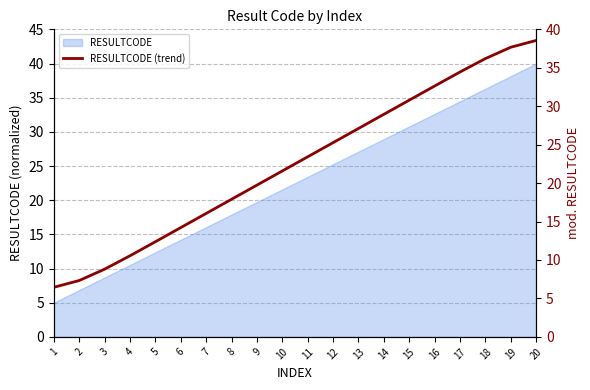

True or false: the data shows 31.5 at 9.

False